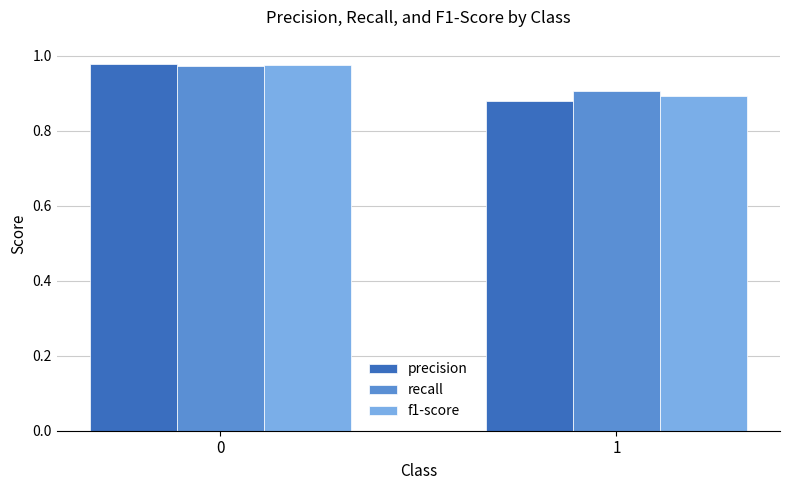

Are the bars horizontal?

No